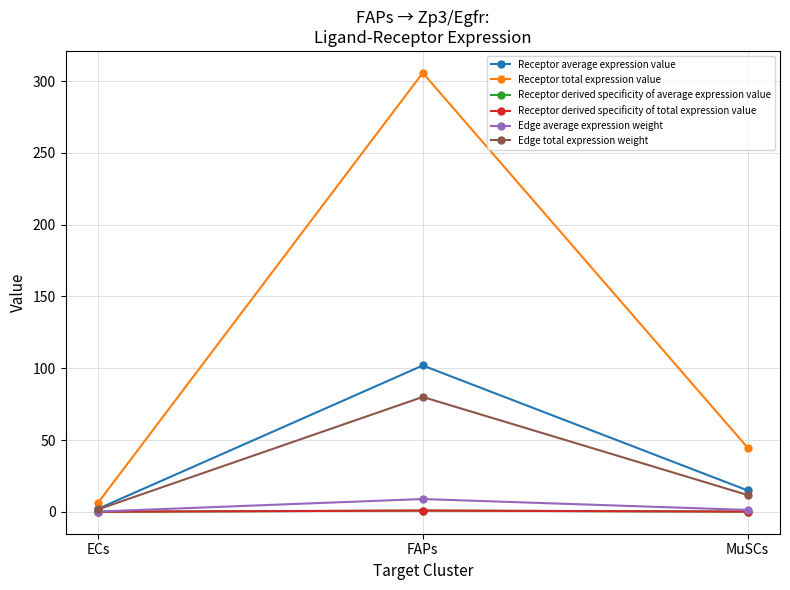

What is the value of the Edge total expression weight point at the 1st from the left?

1.6